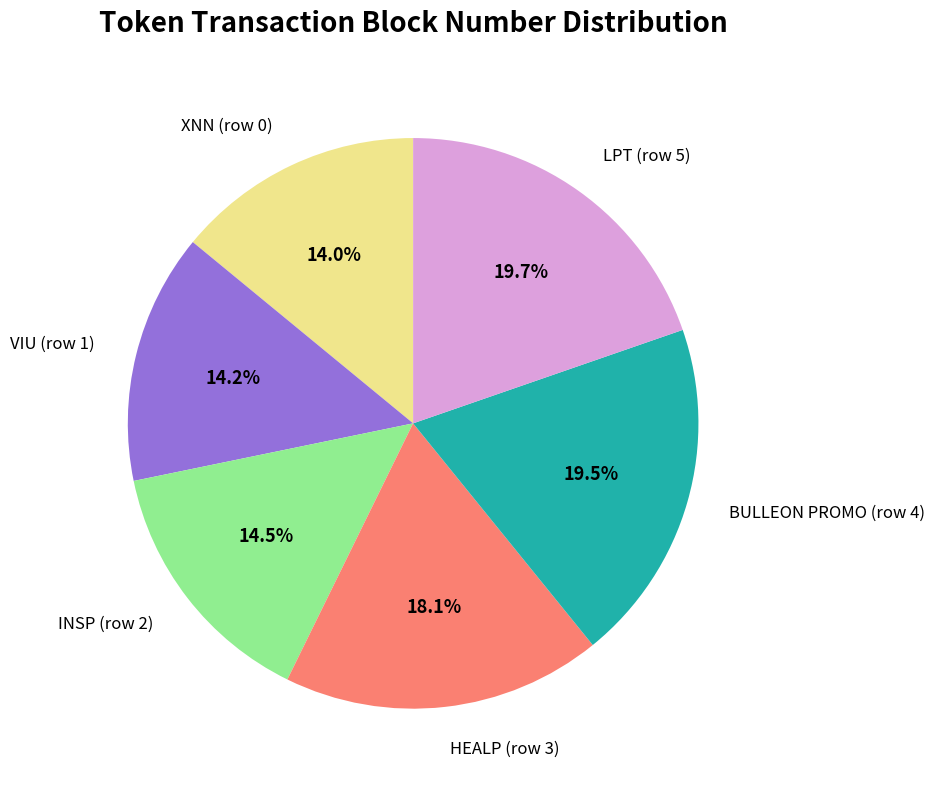

To the nearest percent, what portion does VIU (row 1) represent?

14%